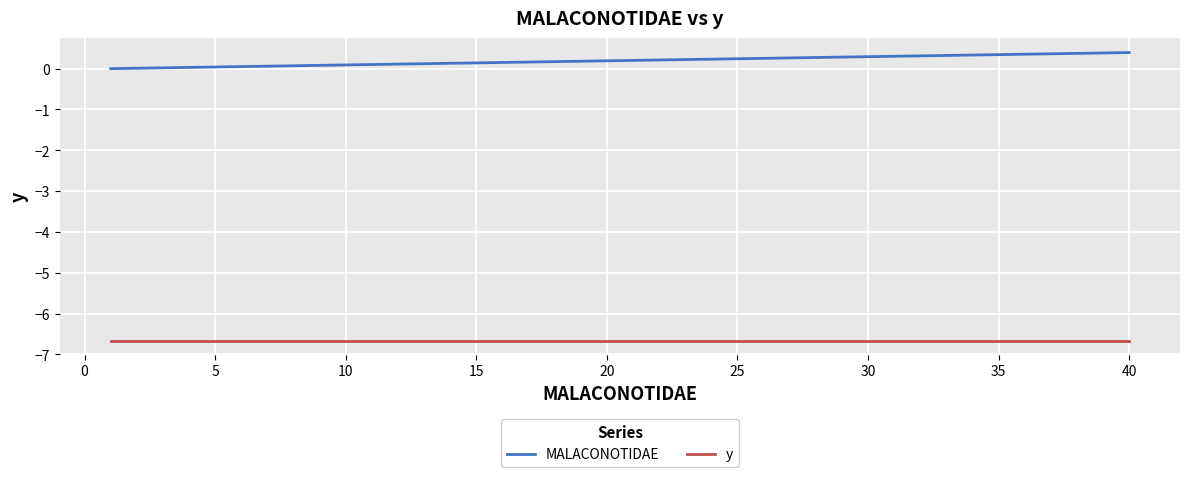

What is the maximum value shown in the chart?

0.4